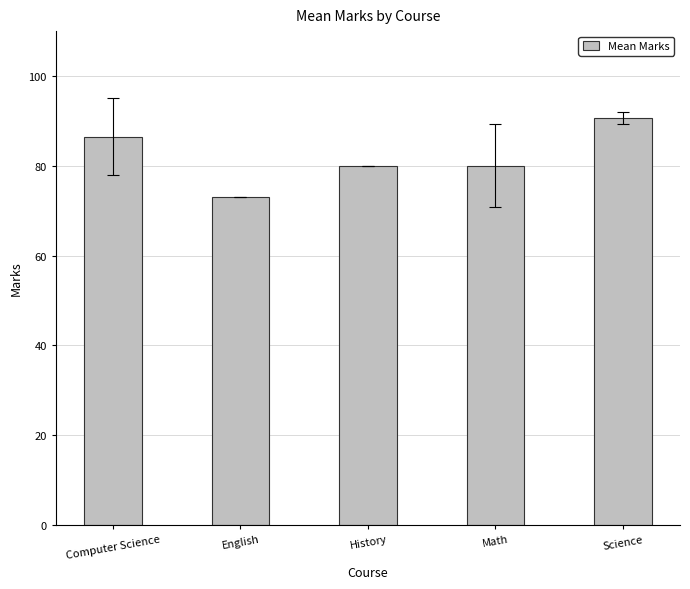

What is the difference between the second highest and second lowest values?

6.5